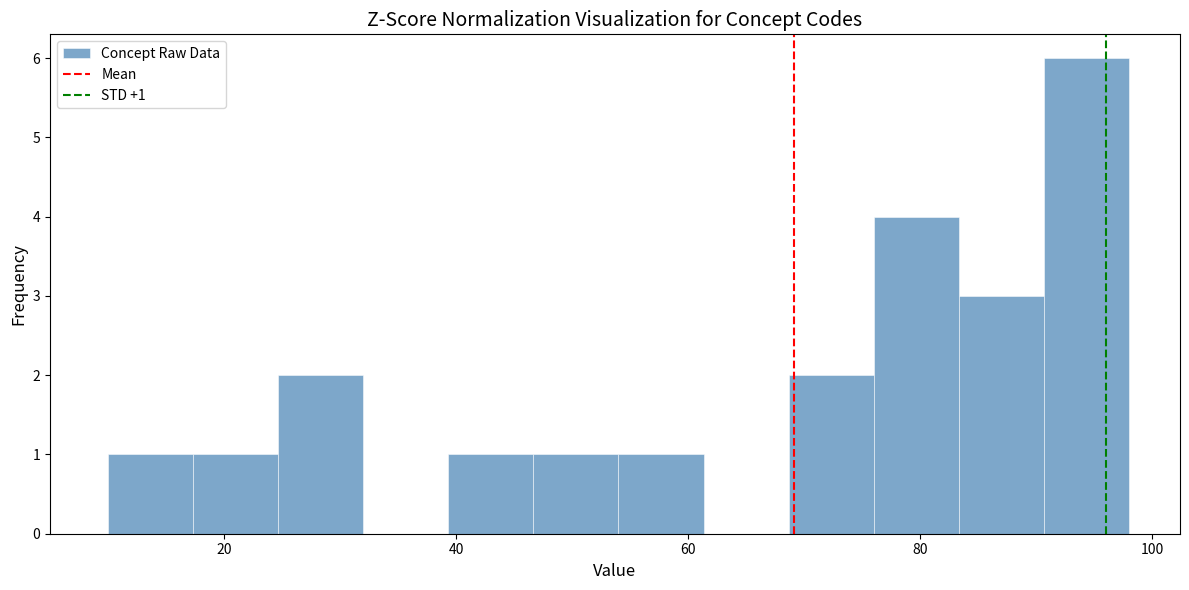

Around what value on the x-axis is the tallest bar? Give the approximate position of its centre, as read against the axis.

94